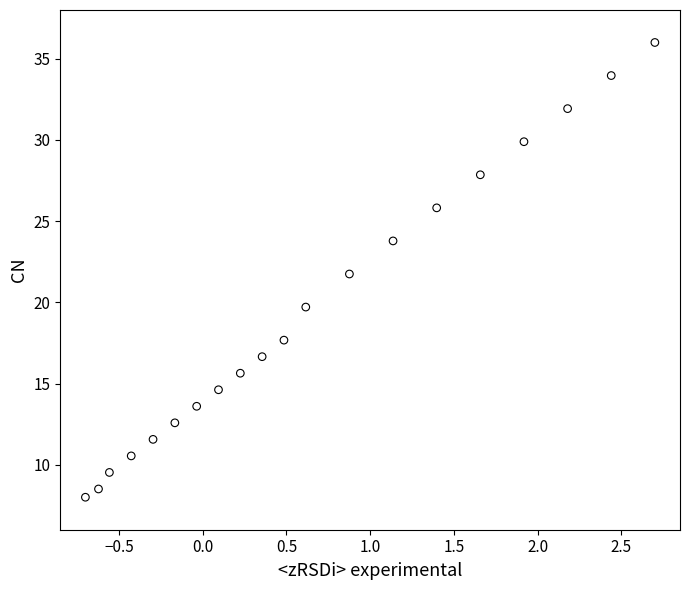

What is the range of X values (max minus min)?

3.4